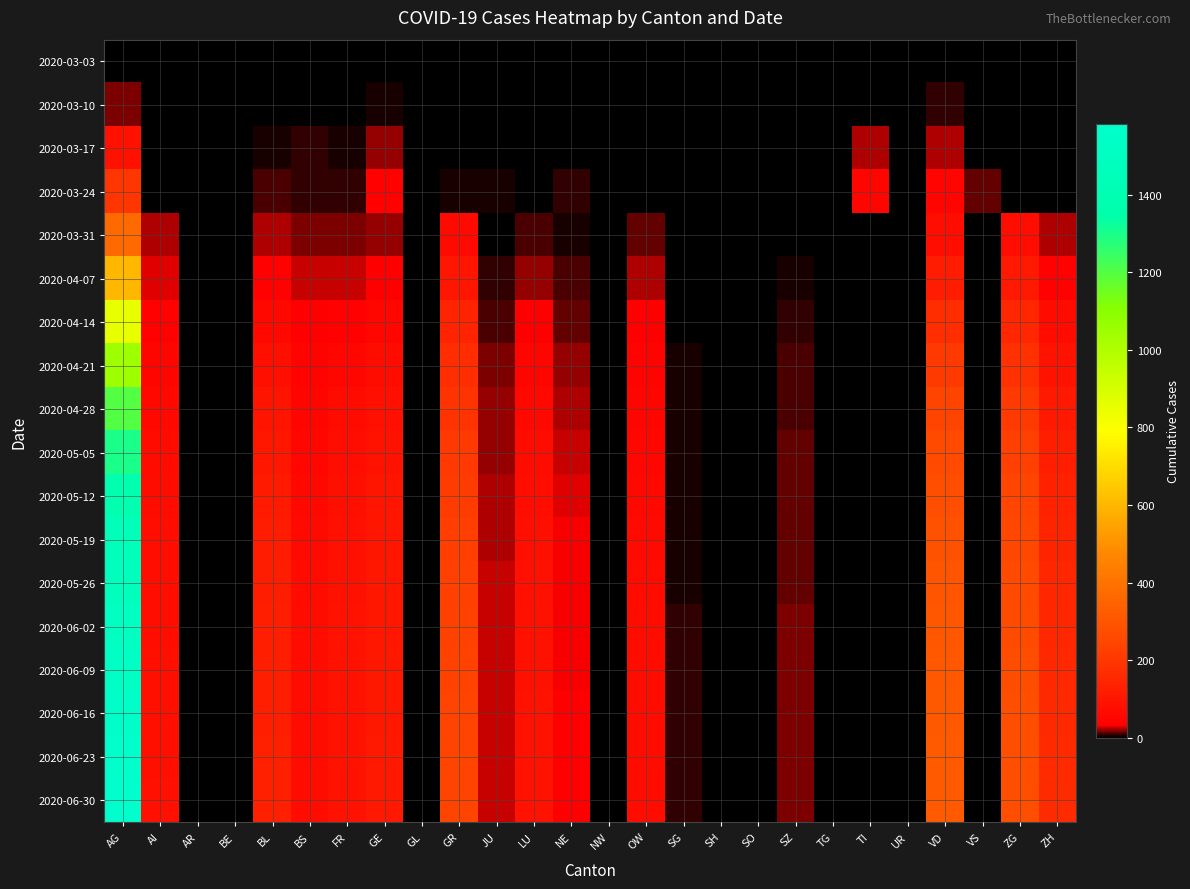

Reading left to right, what are all the values shown in this chart?

2020-03-03: AG=1	AI=0	AR=0	BE=0	BL=0	BS=1	FR=0	GE=0	GL=0	GR=0	JU=0	LU=0	NE=0	NW=0	OW=0	SG=0	SH=0	SO=0	SZ=0	TG=0	TI=0	UR=0	VD=0	VS=0	ZG=0	ZH=0
2020-03-10: AG=18	AI=0	AR=0	BE=0	BL=1	BS=3	FR=0	GE=4	GL=0	GR=0	JU=0	LU=0	NE=0	NW=0	OW=0	SG=0	SH=0	SO=0	SZ=0	TG=0	TI=0	UR=0	VD=9	VS=1	ZG=0	ZH=0
2020-03-17: AG=86	AI=0	AR=0	BE=0	BL=5	BS=7	FR=5	GE=19	GL=0	GR=1	JU=0	LU=0	NE=0	NW=0	OW=0	SG=0	SH=0	SO=0	SZ=0	TG=0	TI=23	UR=0	VD=24	VS=2	ZG=0	ZH=0
2020-03-24: AG=196	AI=0	AR=0	BE=0	BL=11	BS=7	FR=7	GE=41	GL=0	GR=5	JU=4	LU=0	NE=8	NW=0	OW=0	SG=0	SH=0	SO=0	SZ=0	TG=0	TI=50	UR=0	VD=48	VS=13	ZG=0	ZH=0
2020-03-31: AG=373	AI=22	AR=0	BE=0	BL=23	BS=18	FR=16	GE=20	GL=0	GR=64	JU=0	LU=10	NE=5	NW=0	OW=14	SG=1	SH=0	SO=0	SZ=3	TG=0	TI=0	UR=0	VD=74	VS=0	ZG=73	ZH=24
2020-04-07: AG=600	AI=30	AR=0	BE=0	BL=40	BS=25	FR=25	GE=35	GL=0	GR=100	JU=8	LU=20	NE=10	NW=0	OW=22	SG=2	SH=0	SO=0	SZ=5	TG=0	TI=0	UR=0	VD=120	VS=0	ZG=110	ZH=40
2020-04-14: AG=850	AI=40	AR=0	BE=0	BL=60	BS=35	FR=40	GE=55	GL=0	GR=140	JU=12	LU=35	NE=15	NW=0	OW=35	SG=3	SH=0	SO=0	SZ=8	TG=0	TI=0	UR=0	VD=170	VS=0	ZG=150	ZH=65
2020-04-21: AG=1050	AI=50	AR=0	BE=0	BL=80	BS=45	FR=55	GE=70	GL=0	GR=170	JU=16	LU=50	NE=20	NW=0	OW=45	SG=4	SH=0	SO=0	SZ=10	TG=0	TI=0	UR=0	VD=210	VS=0	ZG=185	ZH=90
2020-04-28: AG=1200	AI=60	AR=0	BE=0	BL=95	BS=52	FR=65	GE=82	GL=0	GR=190	JU=19	LU=60	NE=24	NW=0	OW=52	SG=5	SH=0	SO=0	SZ=12	TG=0	TI=0	UR=0	VD=240	VS=0	ZG=210	ZH=110
2020-05-05: AG=1300	AI=65	AR=0	BE=0	BL=105	BS=57	FR=72	GE=90	GL=0	GR=205	JU=21	LU=68	NE=27	NW=0	OW=57	SG=5	SH=0	SO=0	SZ=13	TG=0	TI=0	UR=0	VD=262	VS=0	ZG=228	ZH=125
2020-05-12: AG=1380	AI=70	AR=0	BE=0	BL=112	BS=61	FR=78	GE=96	GL=0	GR=215	JU=23	LU=74	NE=29	NW=0	OW=61	SG=6	SH=0	SO=0	SZ=14	TG=0	TI=0	UR=0	VD=278	VS=0	ZG=242	ZH=135
2020-05-19: AG=1440	AI=73	AR=0	BE=0	BL=118	BS=64	FR=82	GE=100	GL=0	GR=222	JU=24	LU=79	NE=31	NW=0	OW=64	SG=6	SH=0	SO=0	SZ=15	TG=0	TI=0	UR=0	VD=290	VS=0	ZG=253	ZH=143
2020-05-26: AG=1480	AI=75	AR=0	BE=0	BL=122	BS=66	FR=85	GE=103	GL=0	GR=227	JU=25	LU=82	NE=32	NW=0	OW=66	SG=6	SH=0	SO=0	SZ=15	TG=0	TI=0	UR=0	VD=298	VS=0	ZG=260	ZH=149
2020-06-02: AG=1510	AI=77	AR=0	BE=0	BL=125	BS=68	FR=87	GE=105	GL=0	GR=231	JU=26	LU=84	NE=33	NW=0	OW=68	SG=7	SH=0	SO=0	SZ=16	TG=0	TI=0	UR=0	VD=304	VS=0	ZG=265	ZH=153
2020-06-09: AG=1535	AI=78	AR=0	BE=0	BL=127	BS=69	FR=89	GE=107	GL=0	GR=234	JU=26	LU=86	NE=33	NW=0	OW=69	SG=7	SH=0	SO=0	SZ=16	TG=0	TI=0	UR=0	VD=309	VS=0	ZG=269	ZH=157
2020-06-16: AG=1555	AI=79	AR=0	BE=0	BL=129	BS=70	FR=90	GE=108	GL=0	GR=236	JU=27	LU=87	NE=34	NW=0	OW=70	SG=7	SH=0	SO=0	SZ=16	TG=0	TI=0	UR=0	VD=313	VS=0	ZG=272	ZH=160
2020-06-23: AG=1570	AI=80	AR=0	BE=0	BL=130	BS=71	FR=91	GE=109	GL=0	GR=238	JU=27	LU=88	NE=34	NW=0	OW=71	SG=7	SH=0	SO=0	SZ=17	TG=0	TI=0	UR=0	VD=316	VS=0	ZG=275	ZH=162
2020-06-30: AG=1582	AI=81	AR=0	BE=0	BL=131	BS=71	FR=92	GE=110	GL=0	GR=239	JU=27	LU=89	NE=35	NW=0	OW=71	SG=7	SH=0	SO=0	SZ=17	TG=0	TI=0	UR=0	VD=318	VS=0	ZG=277	ZH=164